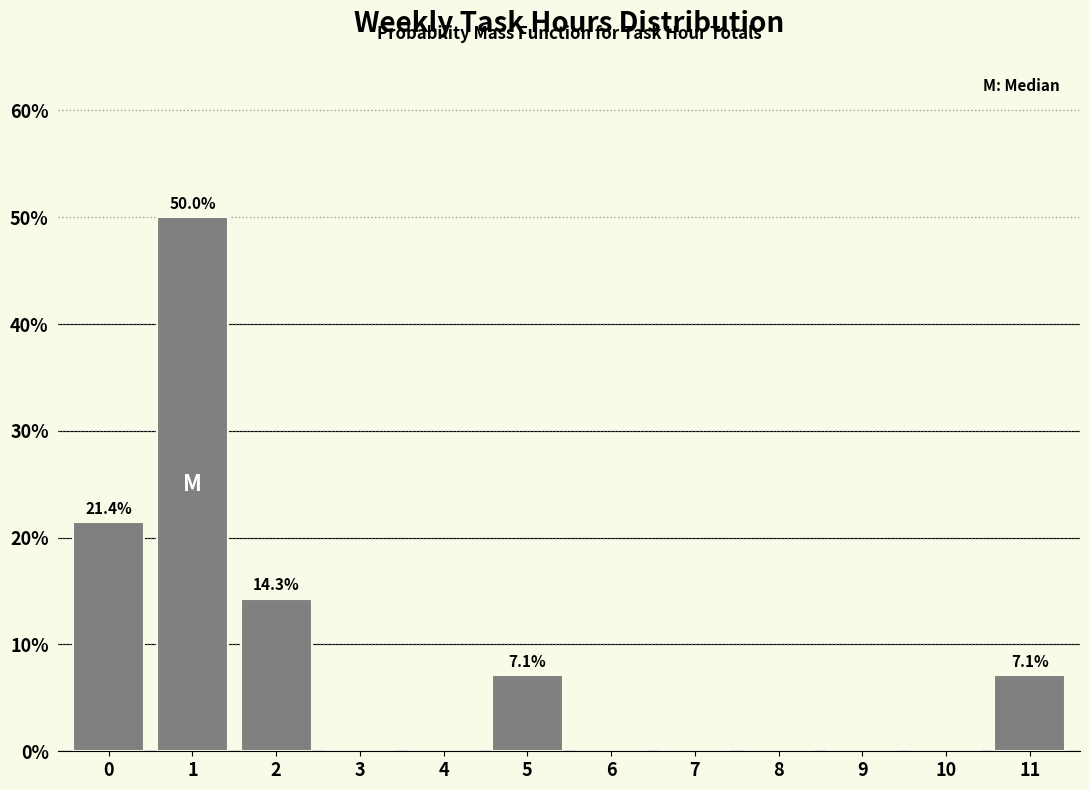

Reading right to left, extract all data points from this chart.

11=7.1	10=0.0	9=0.0	8=0.0	7=0.0	6=0.0	5=7.1	4=0.0	3=0.0	2=14.3	1=50.0	0=21.4